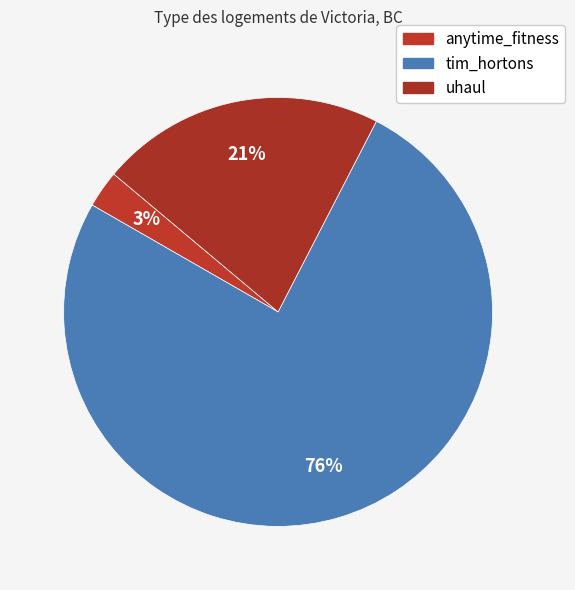

To the nearest percent, what is the difference between the largest and smallest slice percentages?

73%